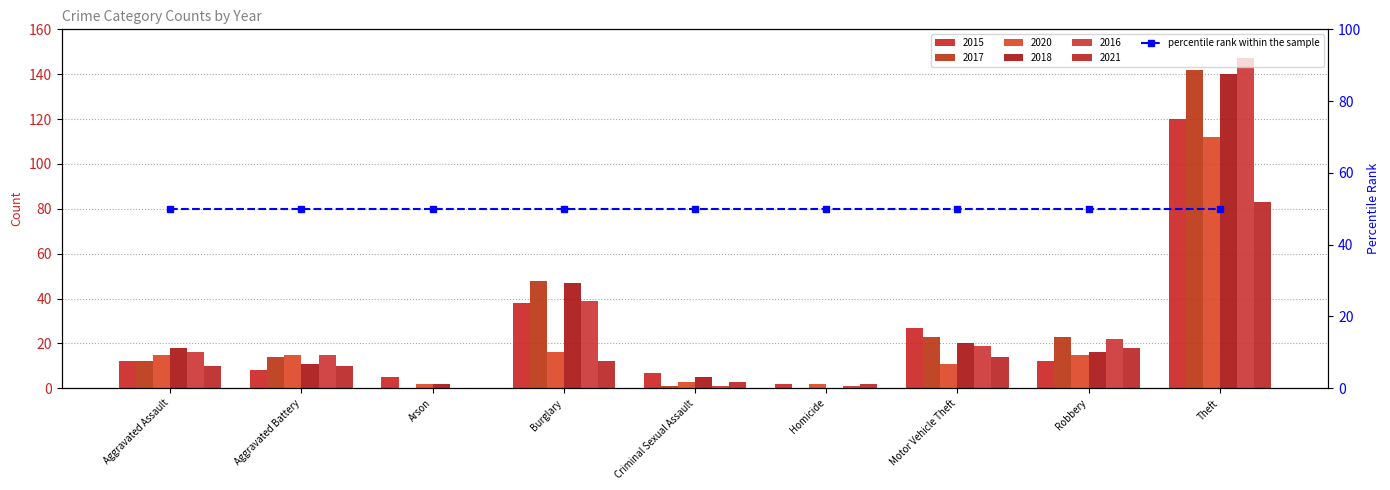

What is the label of the 8th bar from the right?

Aggravated Battery